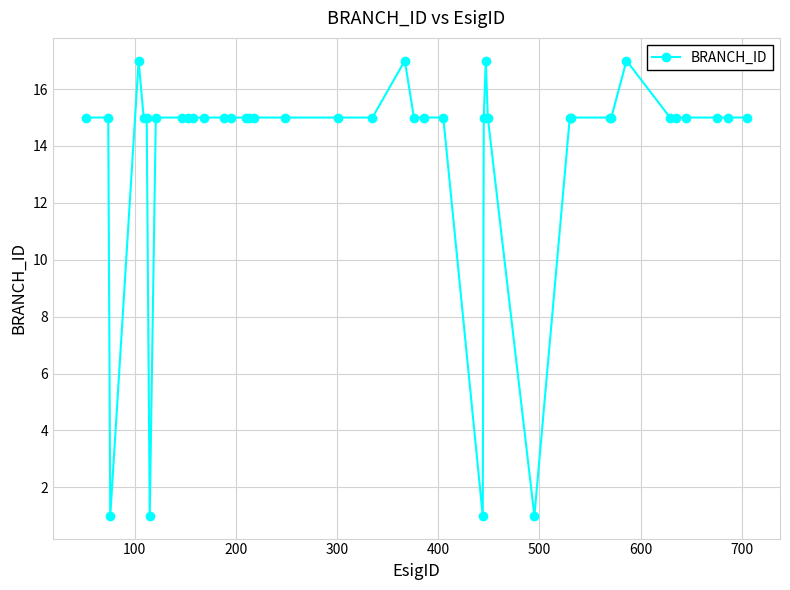

What is the value of the 39th point from the left?

15